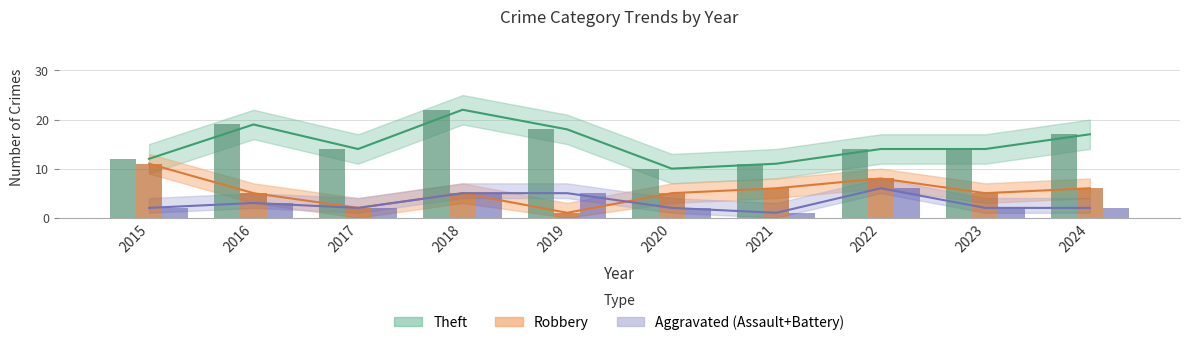

What value does the Aggravated (bar) series have at 2024?

2